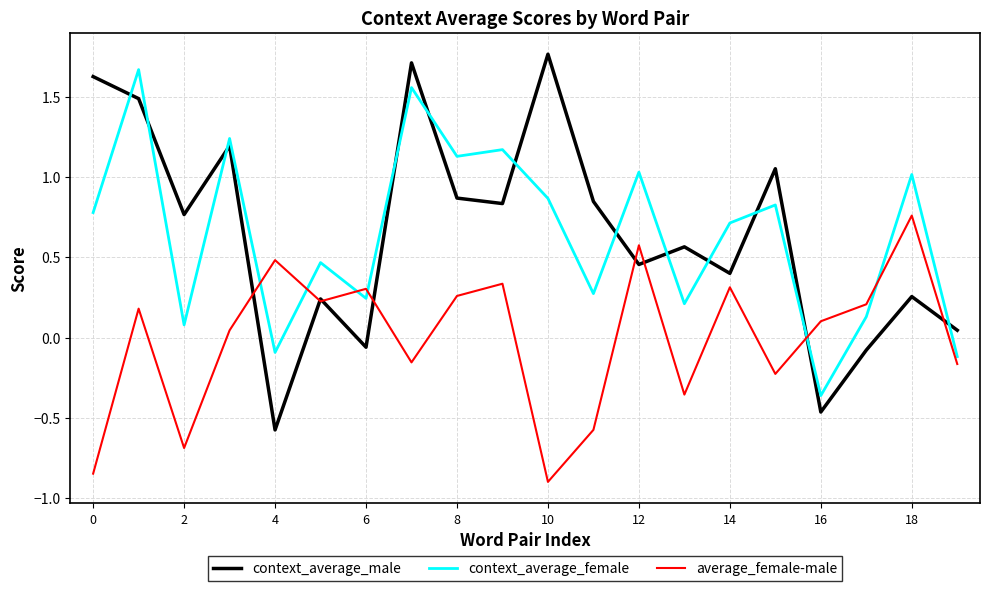

What is the minimum value shown in the chart?

-0.9